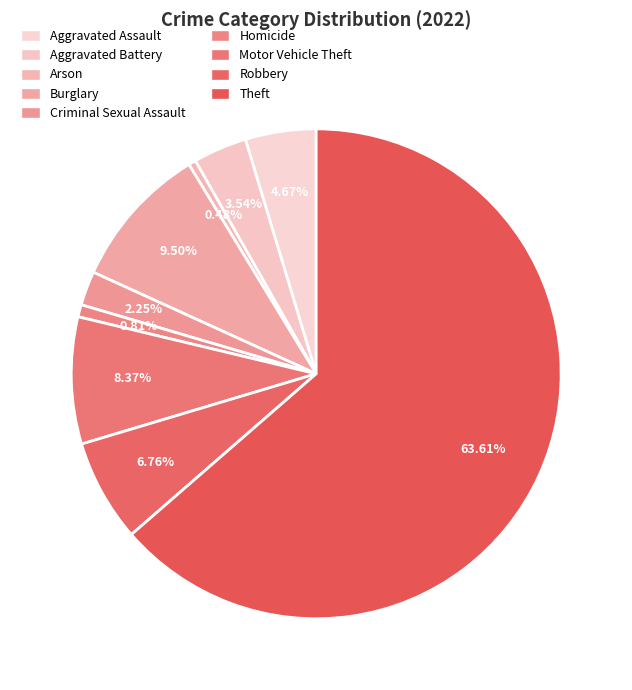

Count the number of slices in the pie.

9